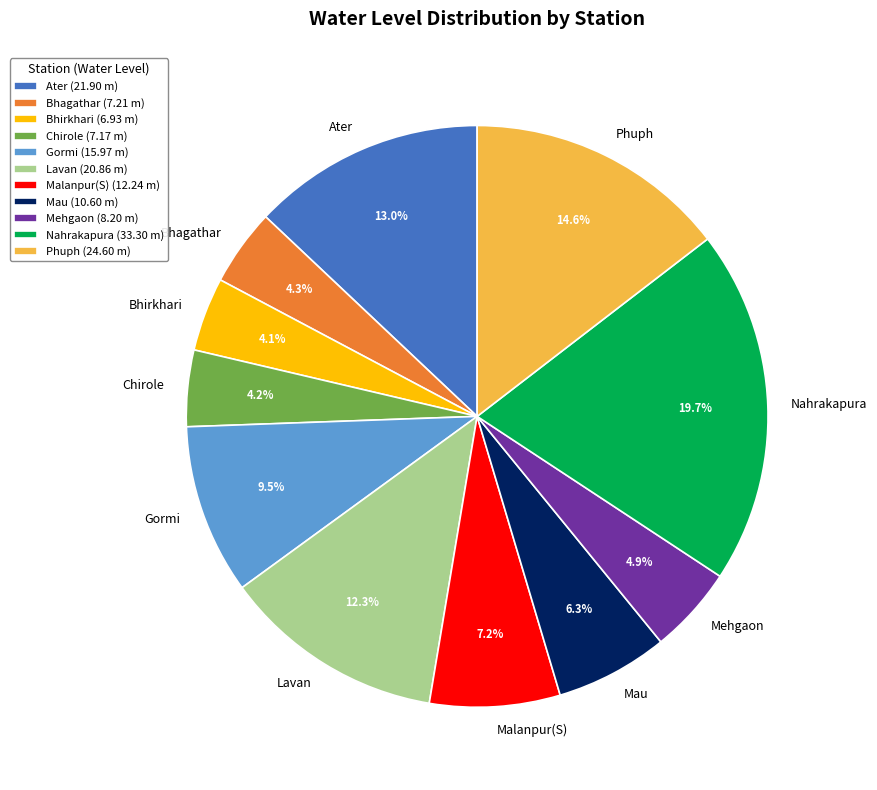

To the nearest percent, what is the average slice percentage?

9%